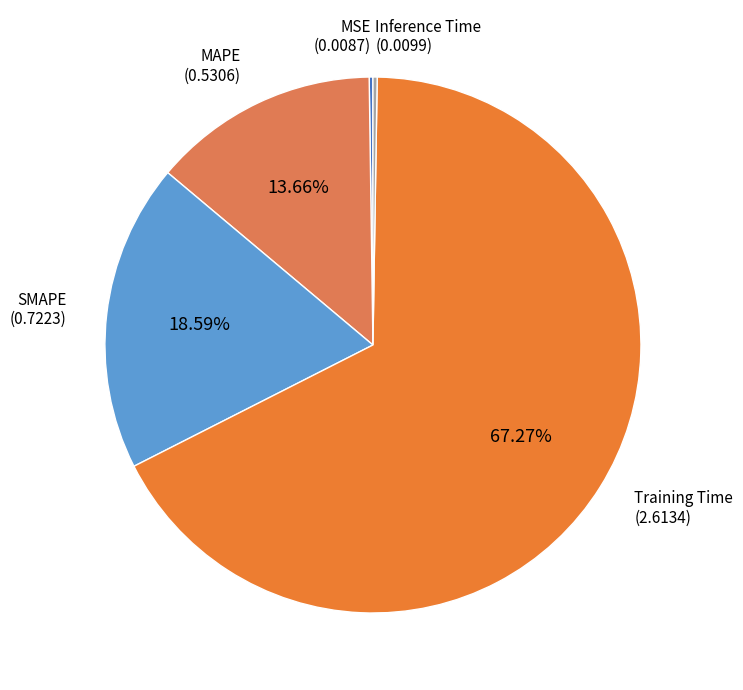

Rank the categories by value from lowest to highest.

MSE, Inference Time, MAPE, SMAPE, Training Time